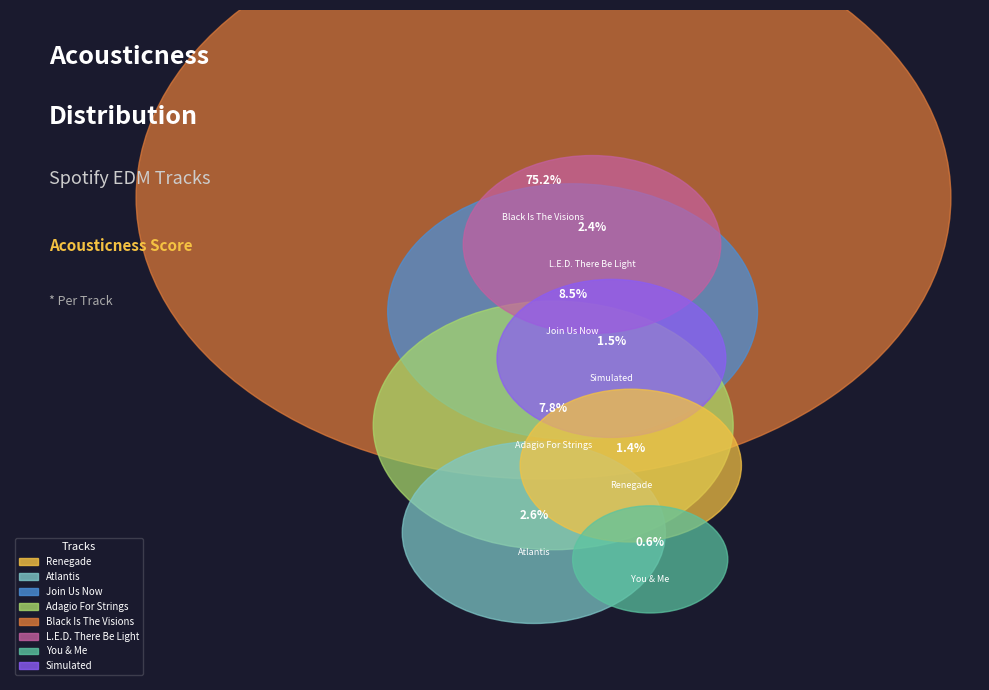

Rank the categories by value from highest to lowest.

MaRLo & Cara Dillon - Black Is The Visions, MaRLo - Join Us Now, Tiësto - Adagio For Strings, MaRLo - Atlantis, Rank 1 - L.E.D. There Be Light, Marco V - Simulated, Chris Schweizer - Renegade, MaRLo & Chloé - You & Me